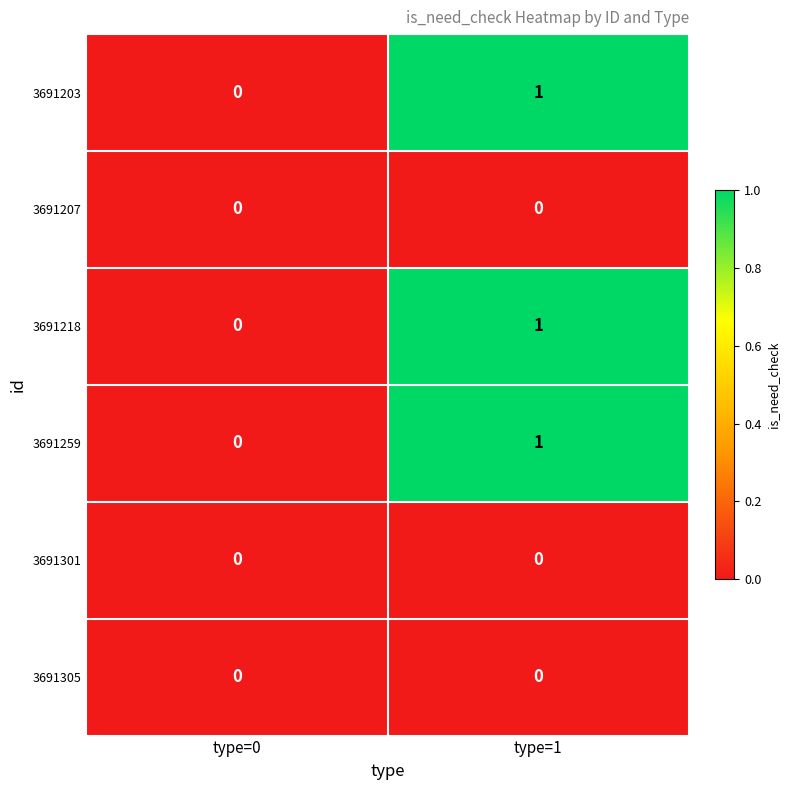

What is the total value across all series at type=1?

3